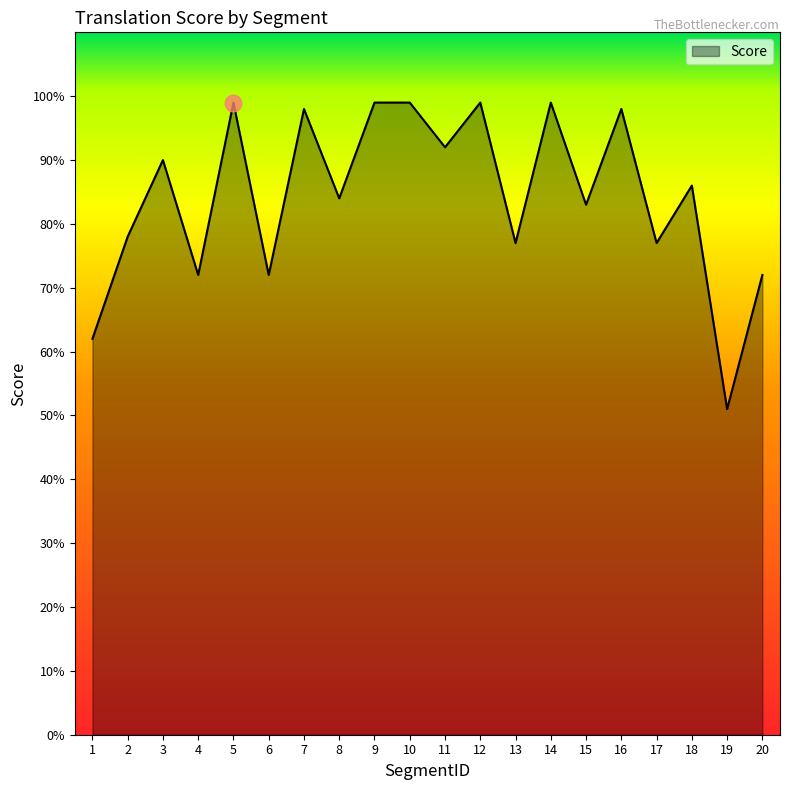

The value at 18 is 86. True or false?

True